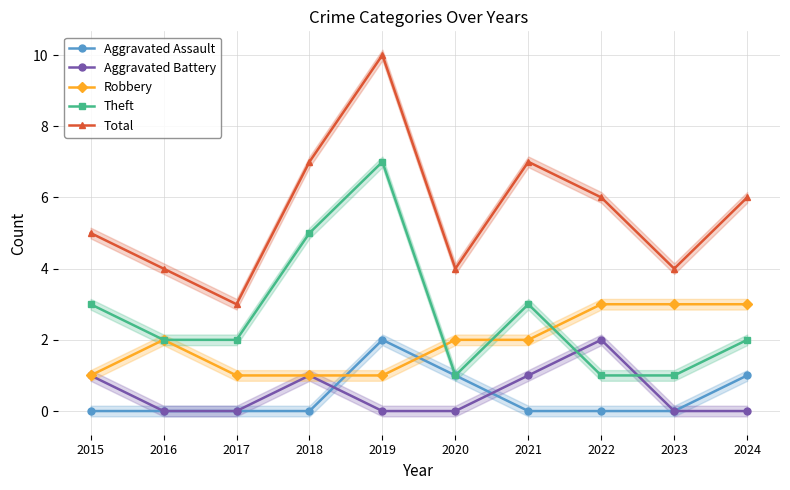

What is the total value across all series at 2019?

20